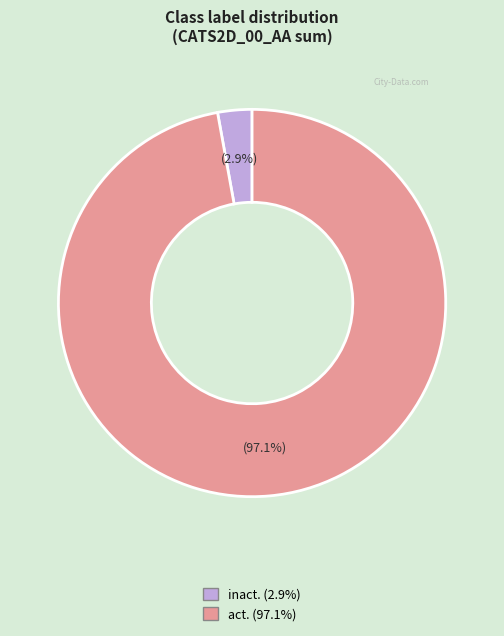

To the nearest percent, what is the average slice percentage?

50%